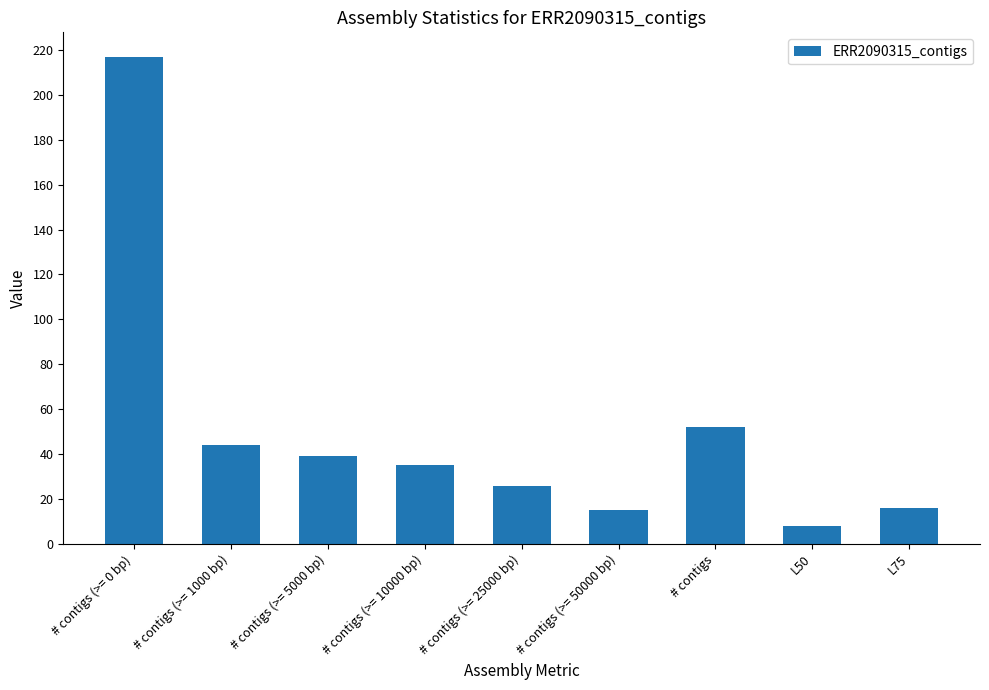

What is the sum of all values?

452